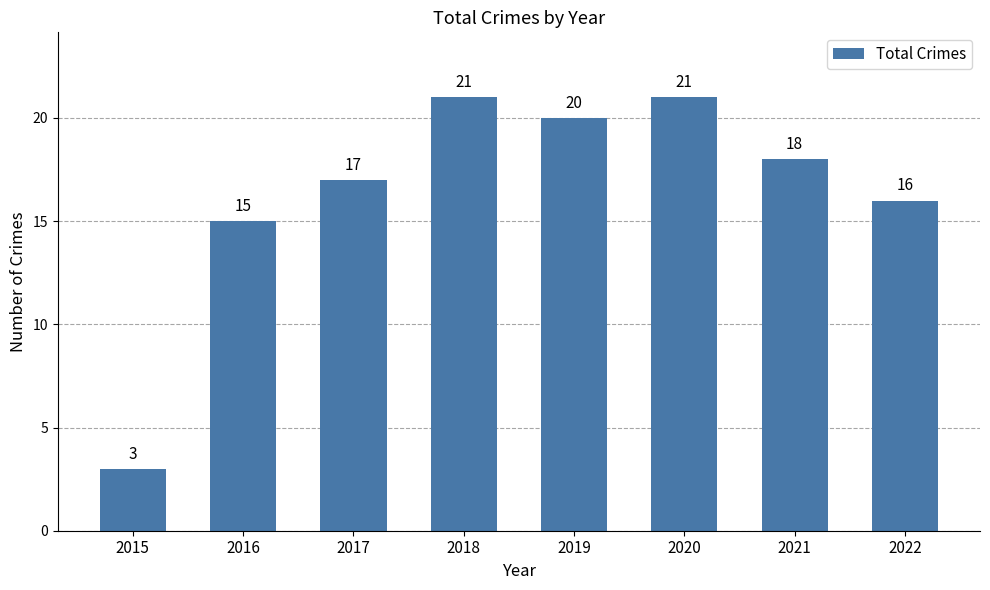

The value at 2020 is 32. True or false?

False